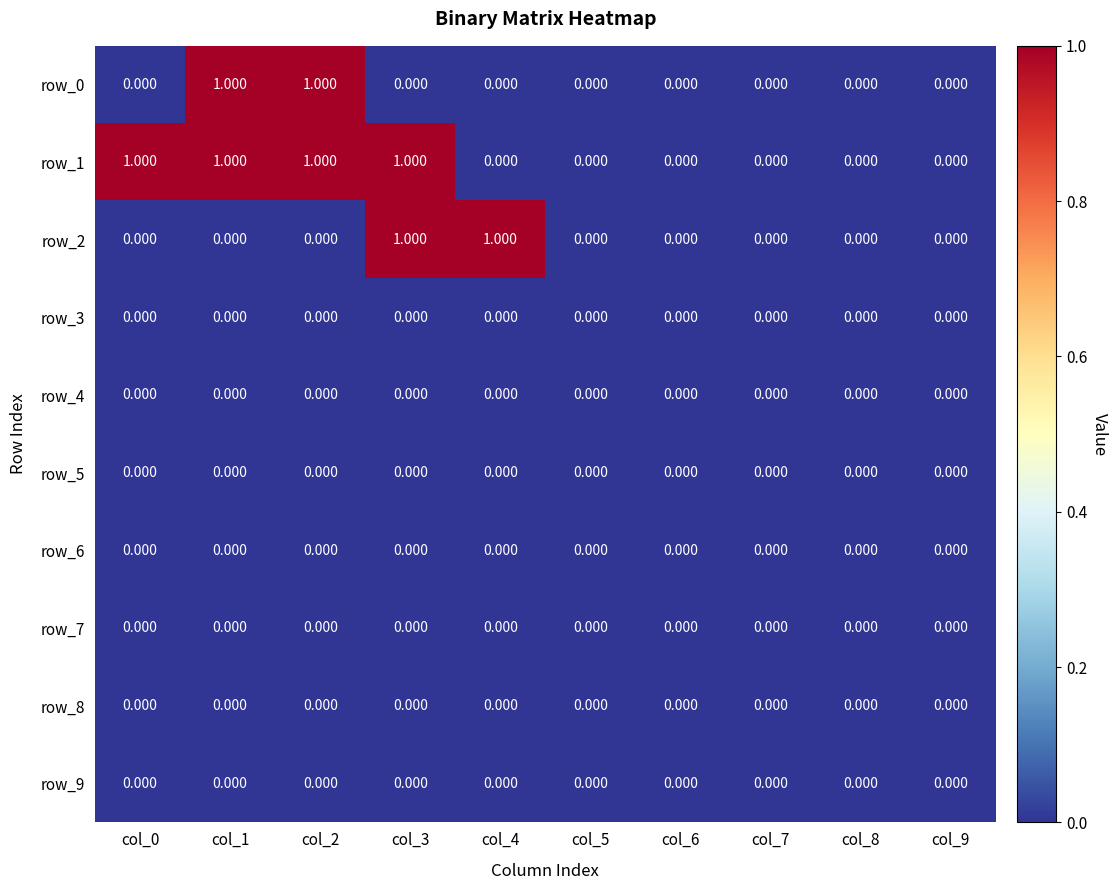

What is the maximum value shown in the chart?

1